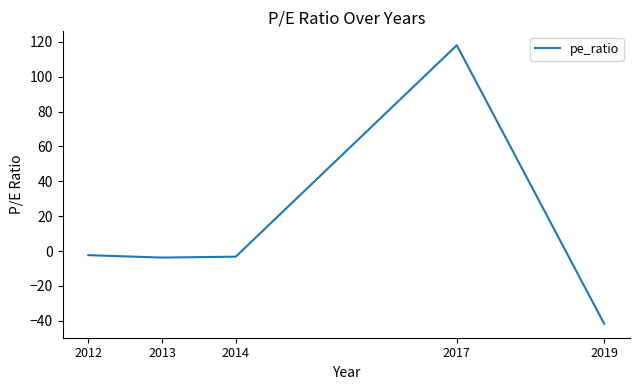

Which category has the highest value across all series?

2017